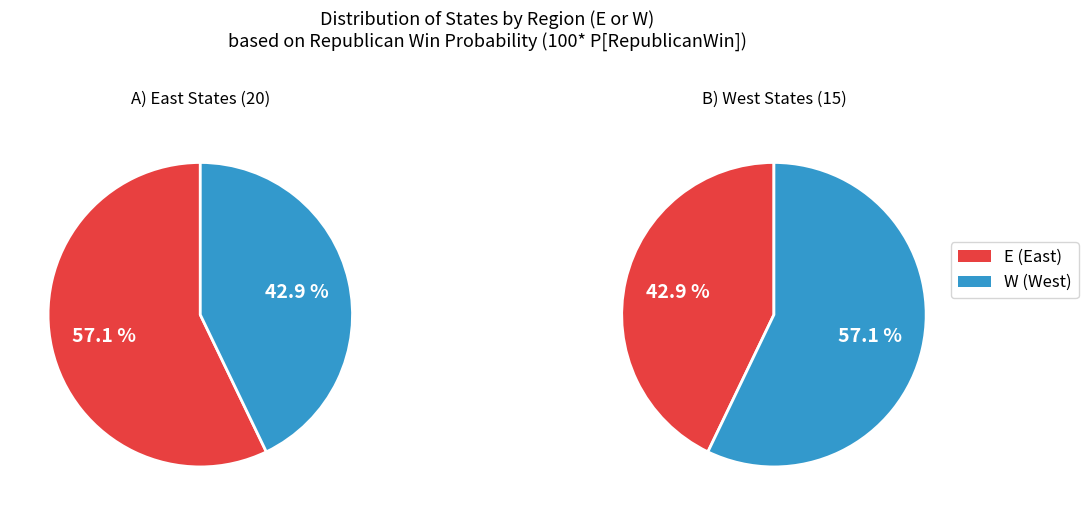

To the nearest percent, what portion does W represent?

43%